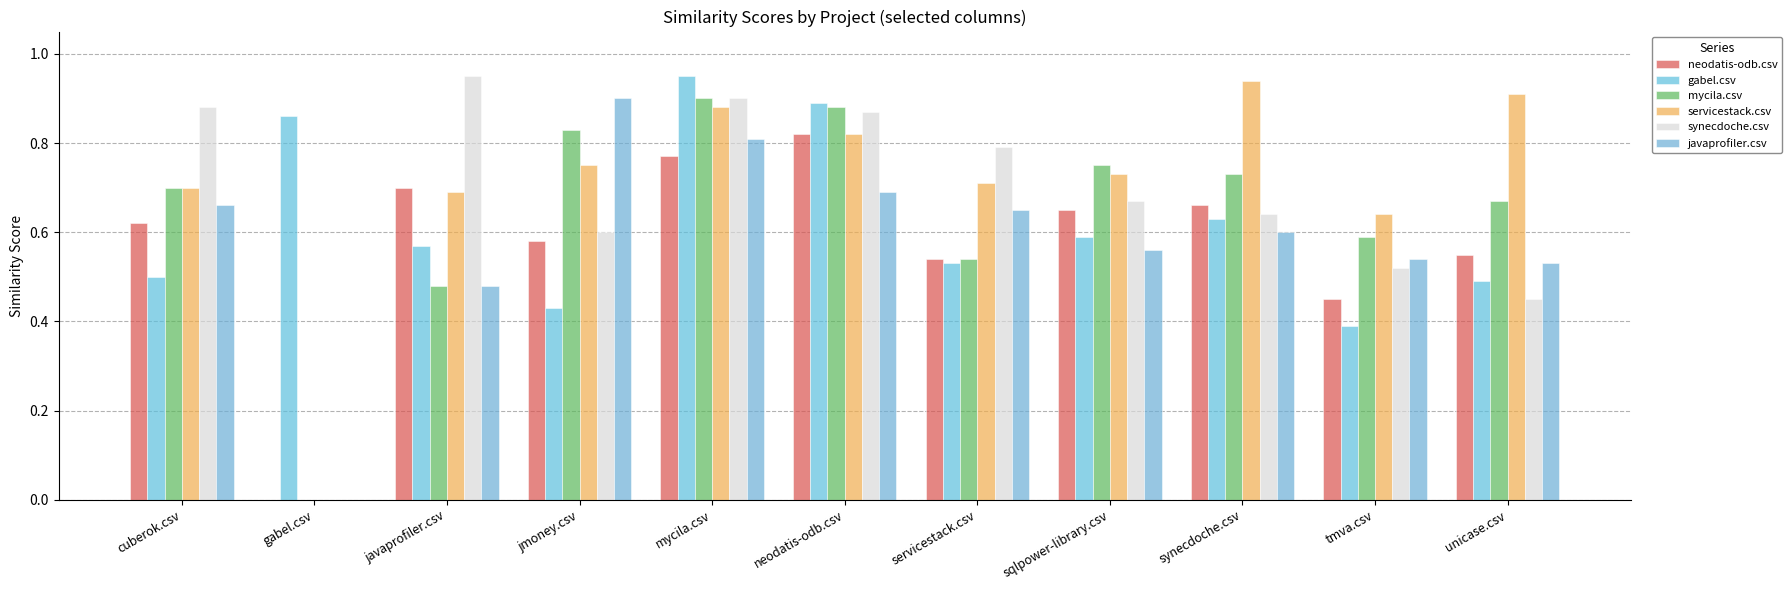

What are all the series names shown in the legend?

neodatis-odb.csv, gabel.csv, mycila.csv, servicestack.csv, synecdoche.csv, javaprofiler.csv